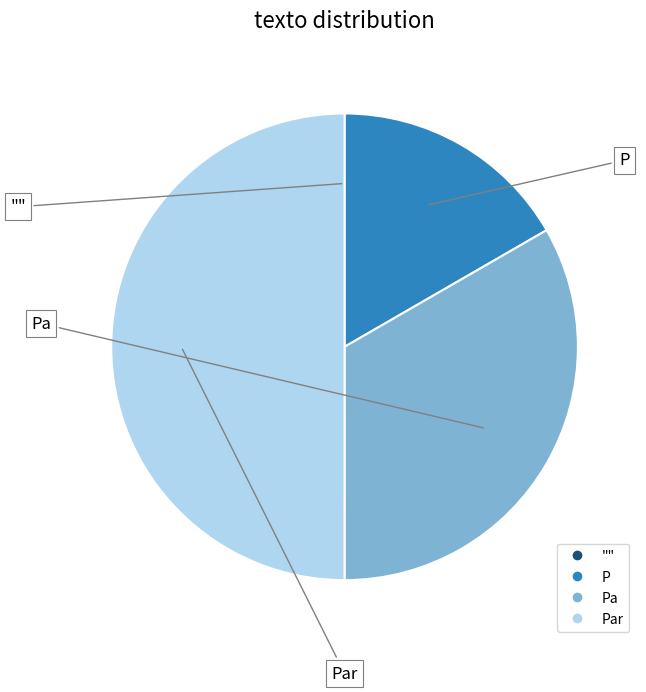

To the nearest percent, what is the average slice percentage?

25%